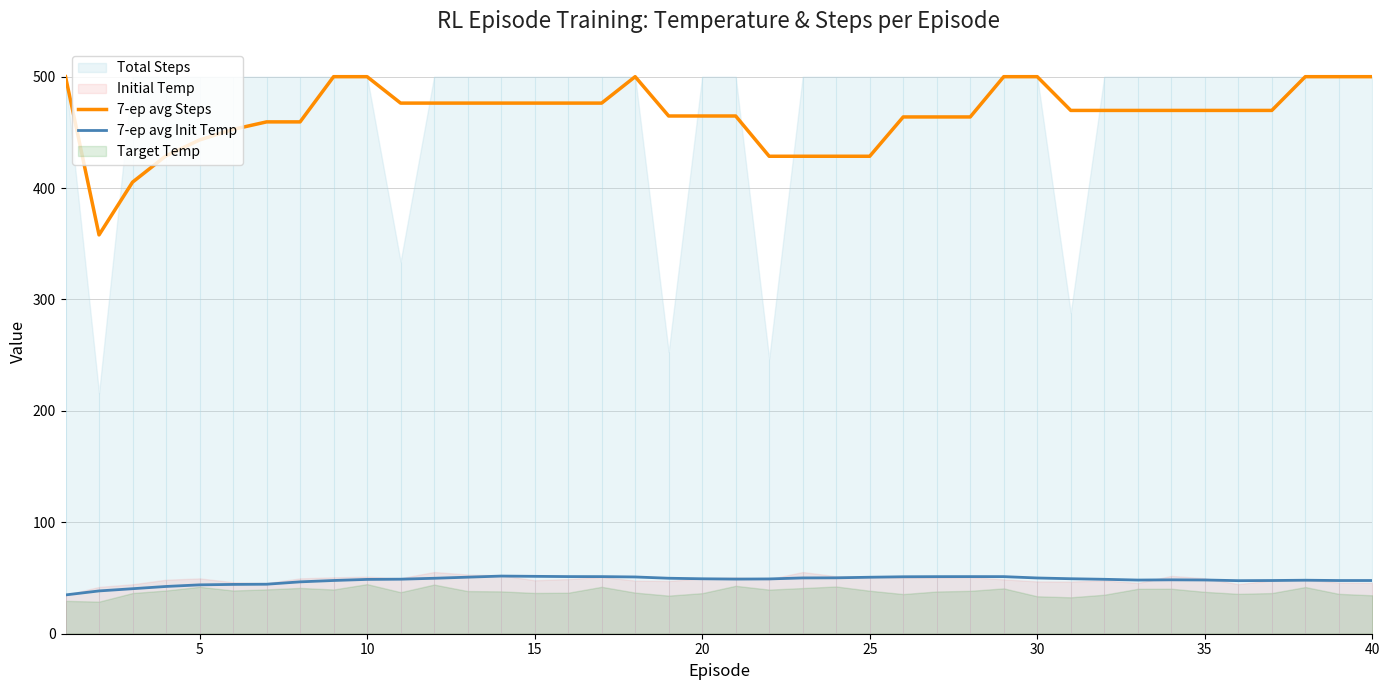

True or false: 7-ep avg Steps has a value of 618.0 at 35.

False